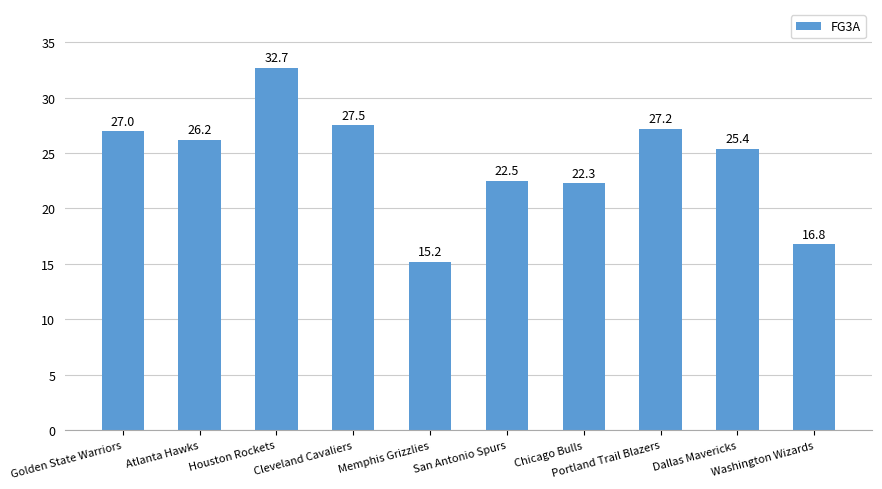

List the labels in order of value, smallest first.

Memphis Grizzlies, Washington Wizards, Chicago Bulls, San Antonio Spurs, Dallas Mavericks, Atlanta Hawks, Golden State Warriors, Portland Trail Blazers, Cleveland Cavaliers, Houston Rockets